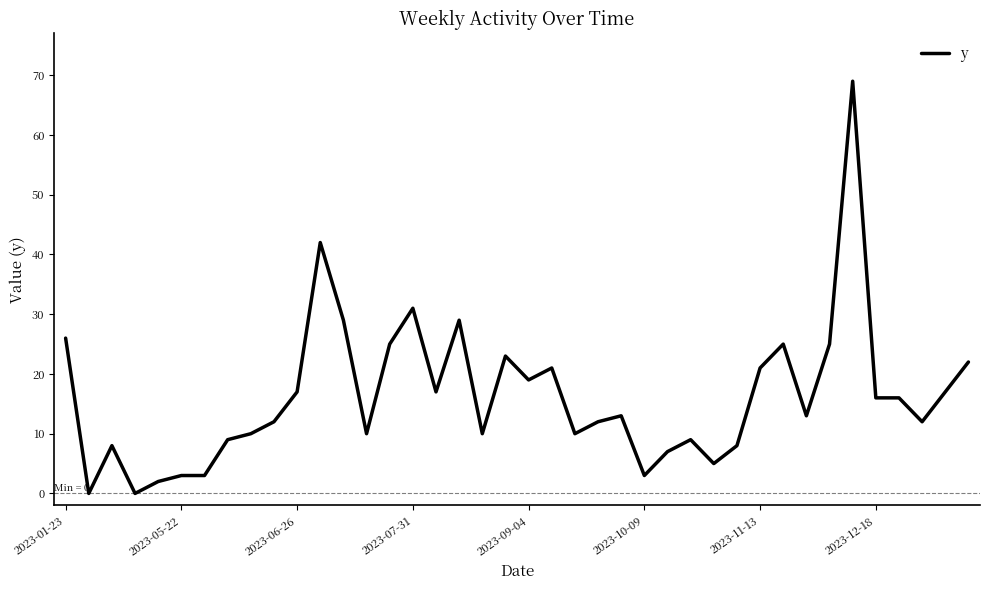

What is the greatest value displayed?

69